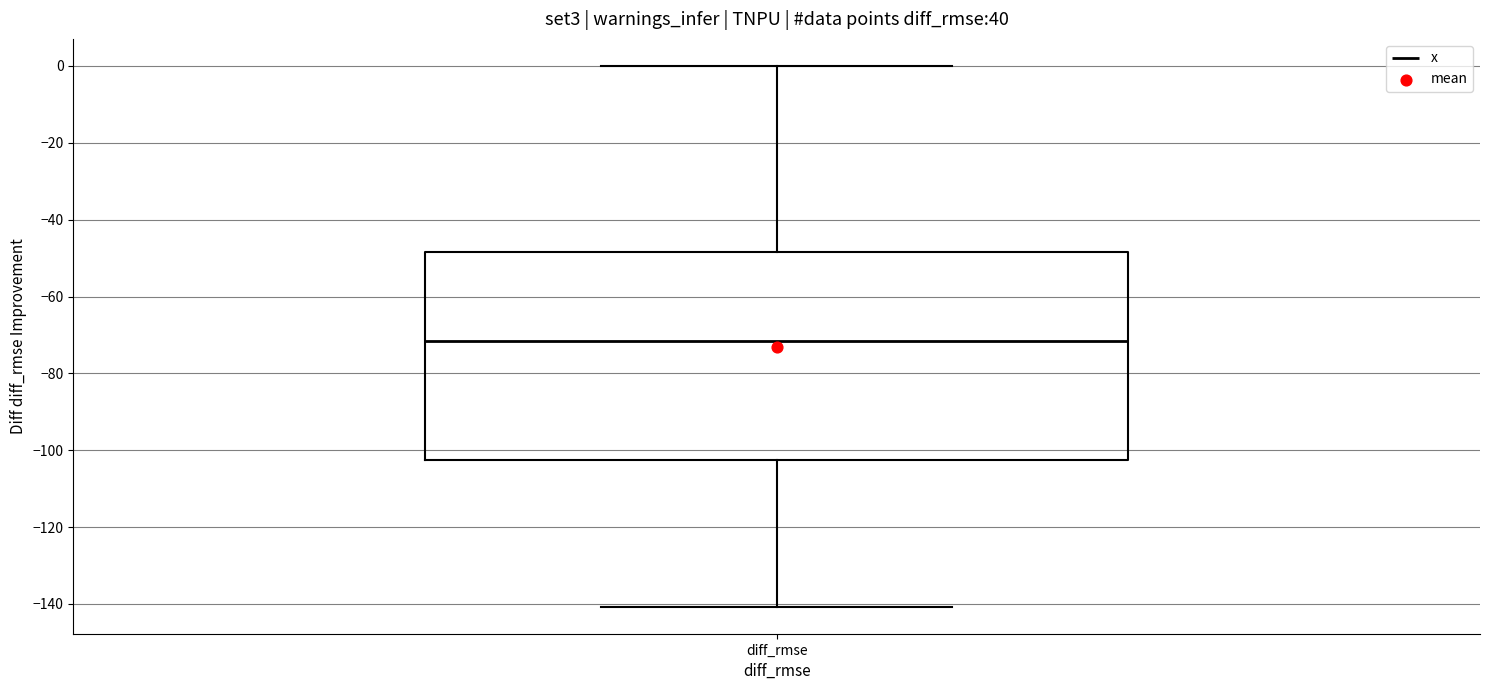

Read this box plot against the y-axis: the position of the median line, the range covered by the box, and the ends of both whiskers. The values are not printed on the chart, so give them approximately, as read against the axis.

median -72, box -102 to -48, whiskers -140 to 0